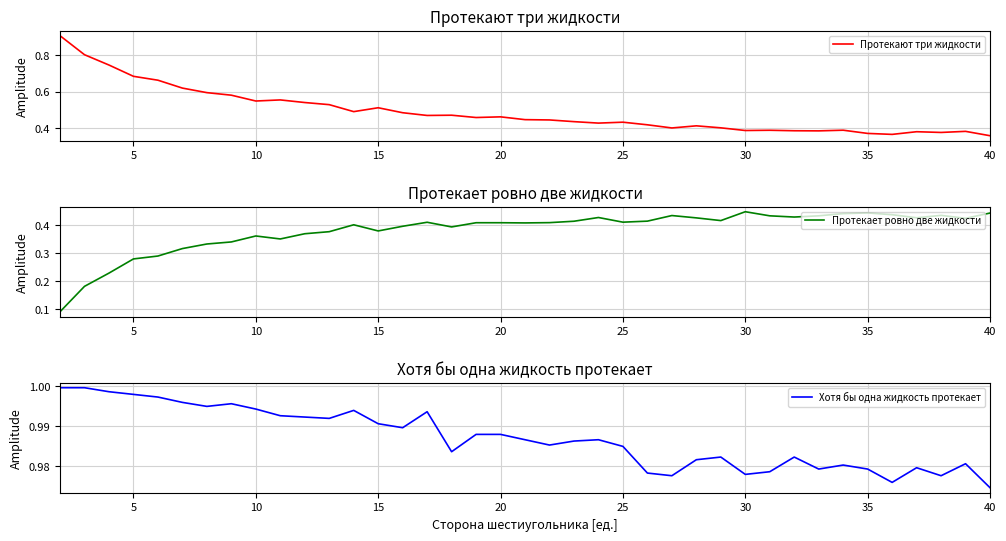

At which label is Хотя бы одна жидкость протекает closest to 0?

40